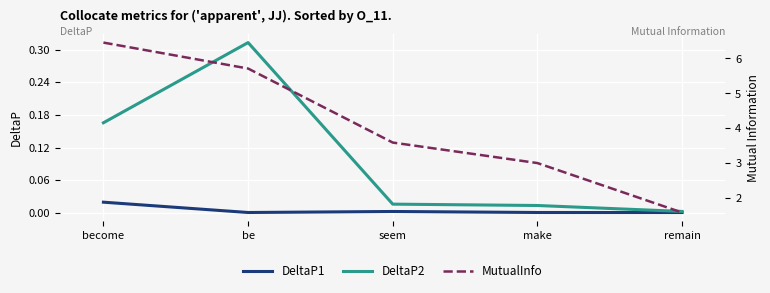

List the series in order of their peak value, highest first.

MutualInfo, DeltaP2, DeltaP1